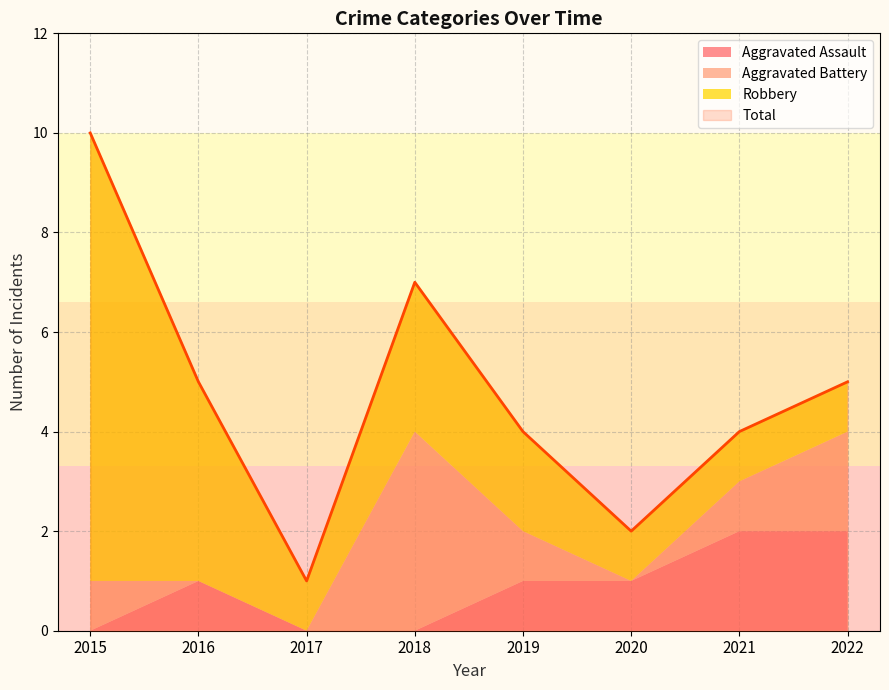

Where is Aggravated Battery nearest to the value 2?

2022